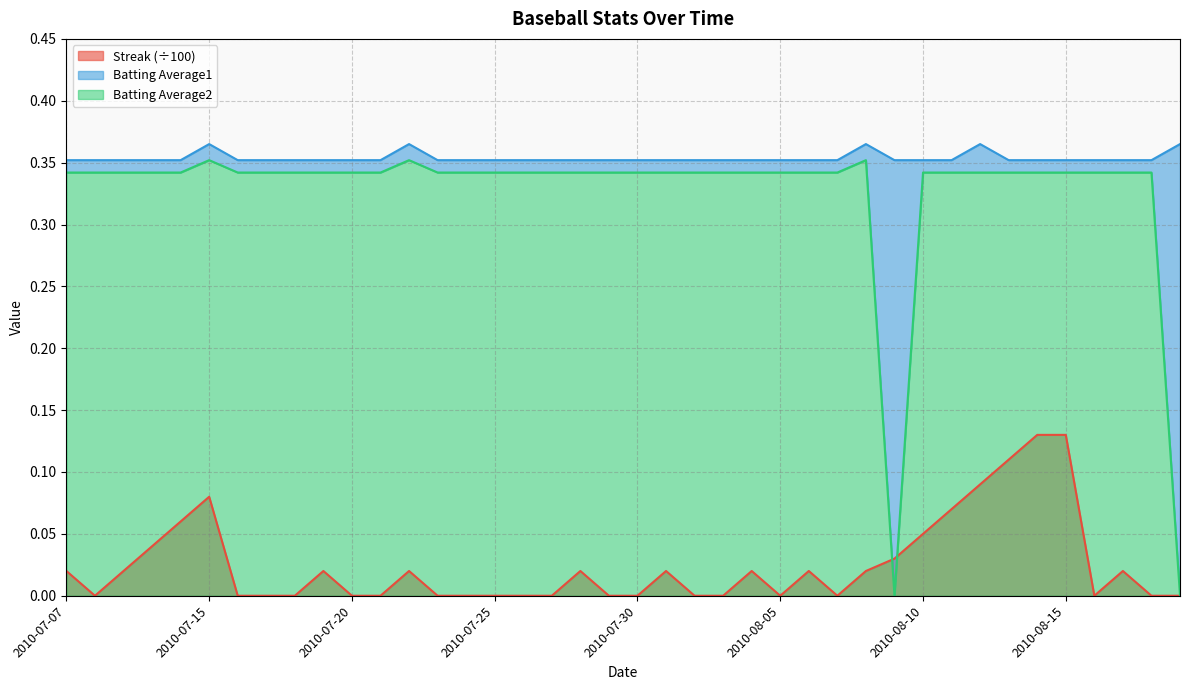

Between which two adjacent categories do Streak and Batting Average2 first intersect?

2010-08-08 and 2010-08-09